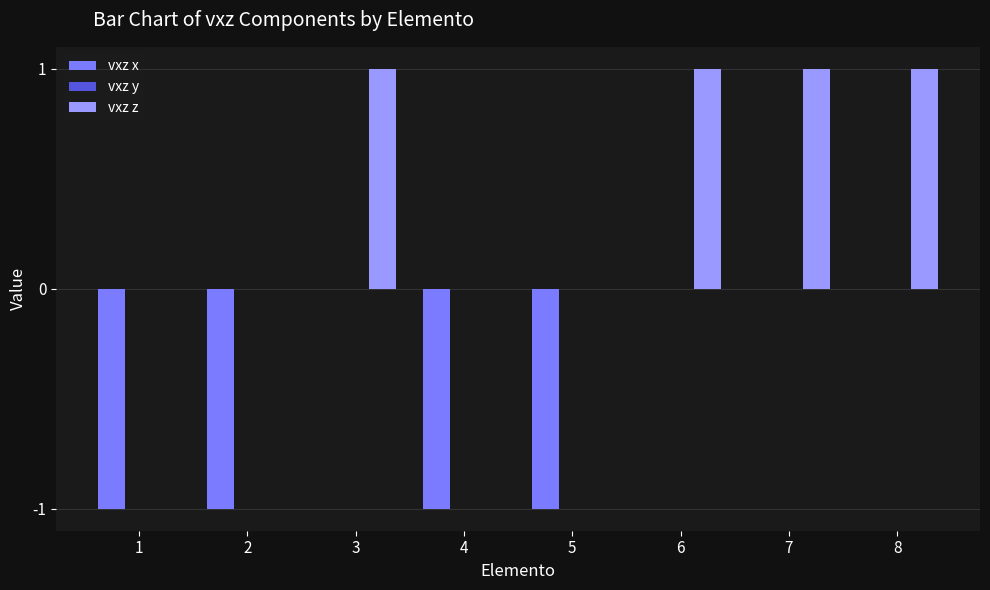

How many vxz z values are between 0 and 1?

8